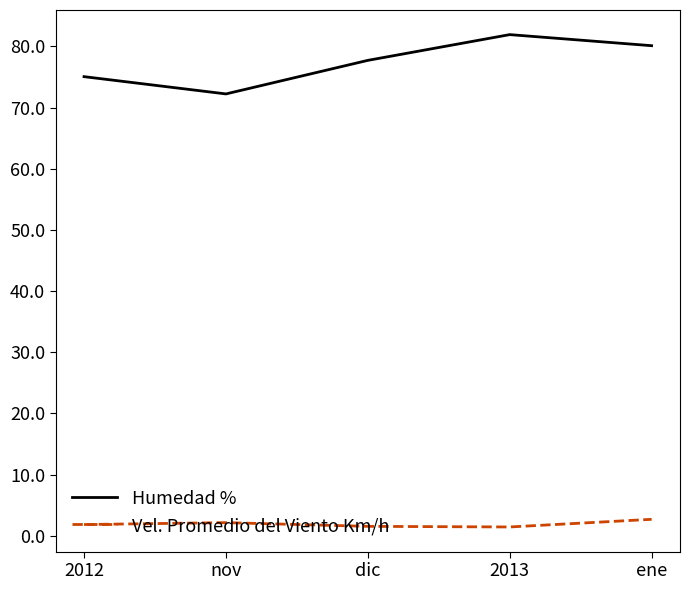

What are all the series names shown in the legend?

Humedad %, Vel. Promedio del Viento Km/h